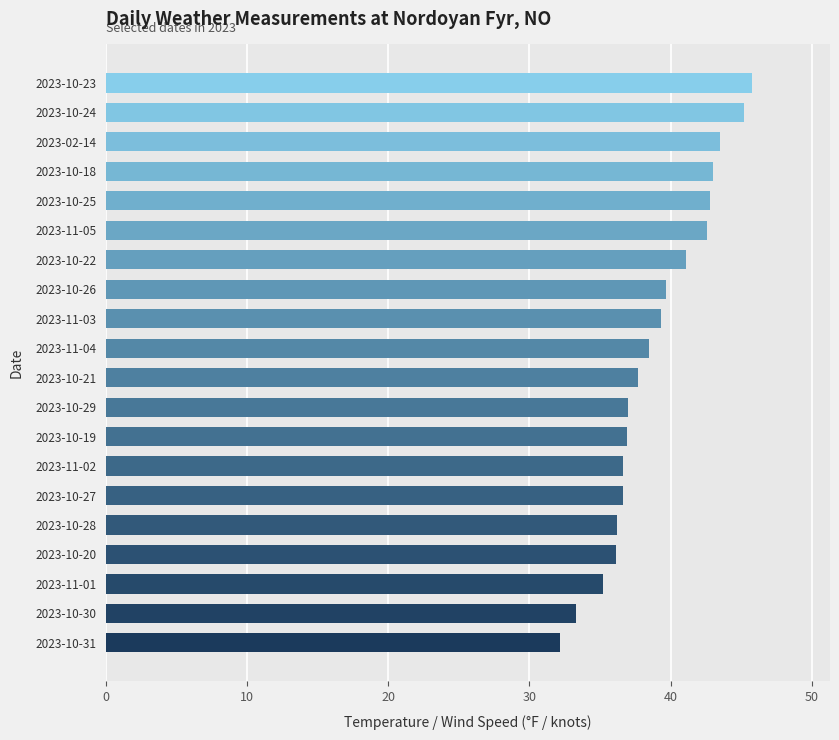

What is the approximate value at 2023-10-31?

32.2